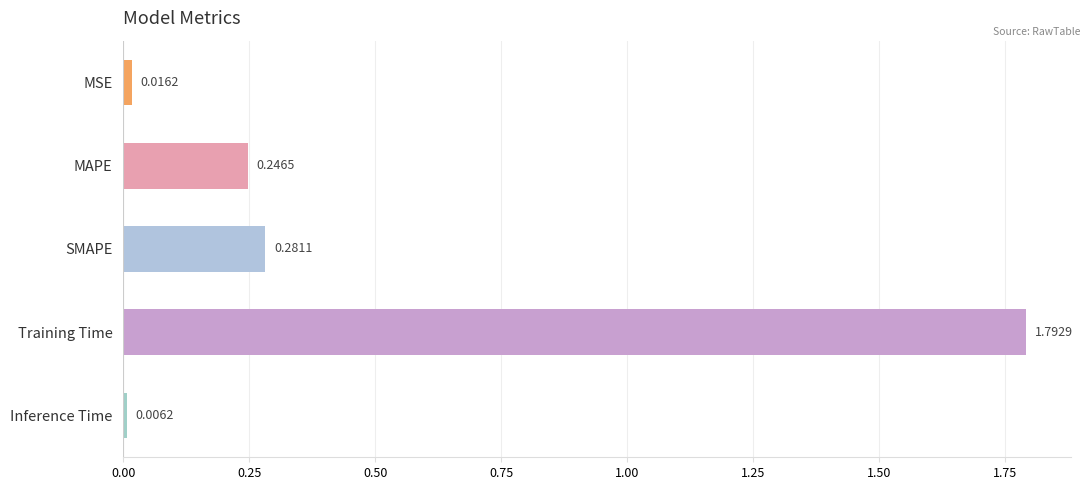

What is the label of the 2nd bar from the bottom?

Training Time